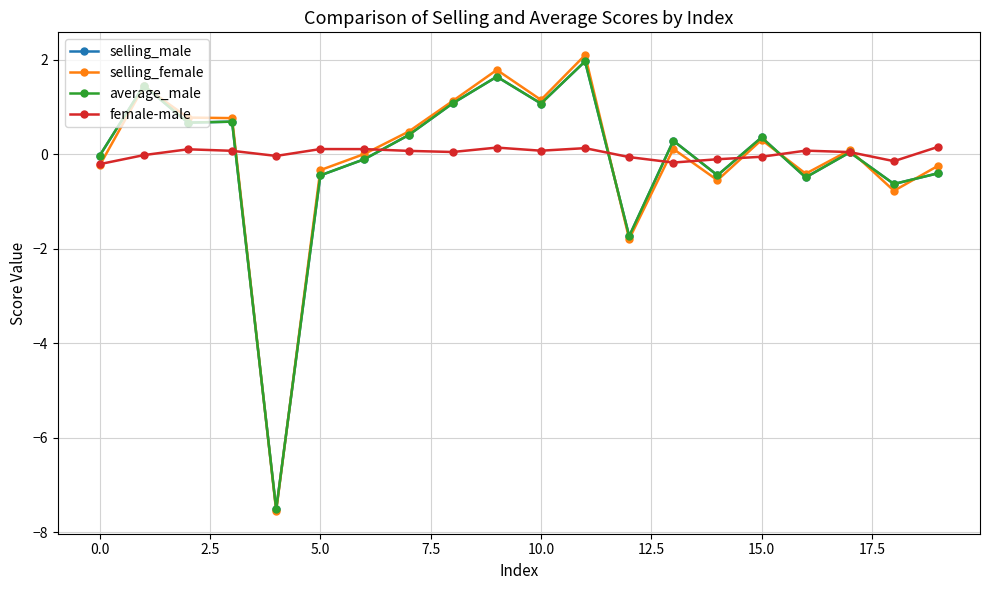

Which series has the largest range (max minus min)?

selling_female